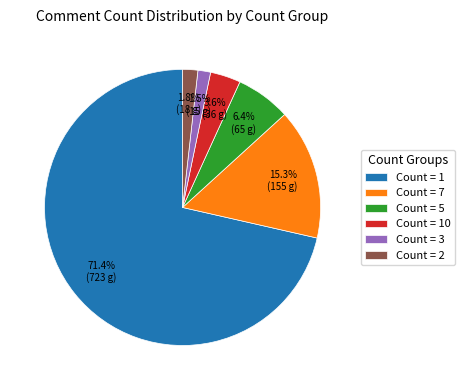

To the nearest percent, what is the average slice percentage?

17%